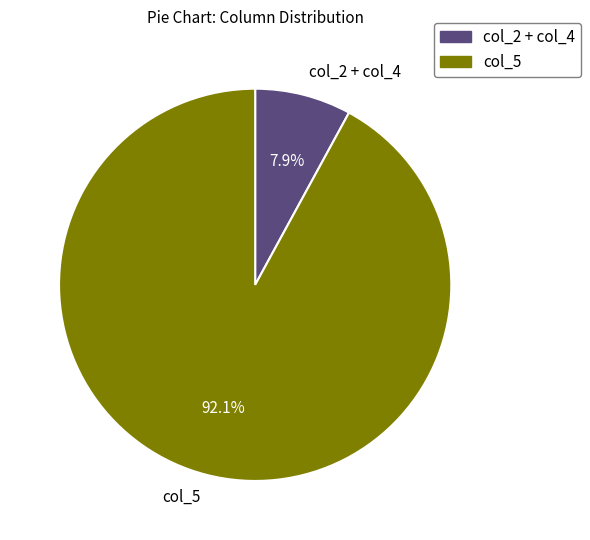

What percentage do col_2 + col_4 and col_5 together represent?

100.0%